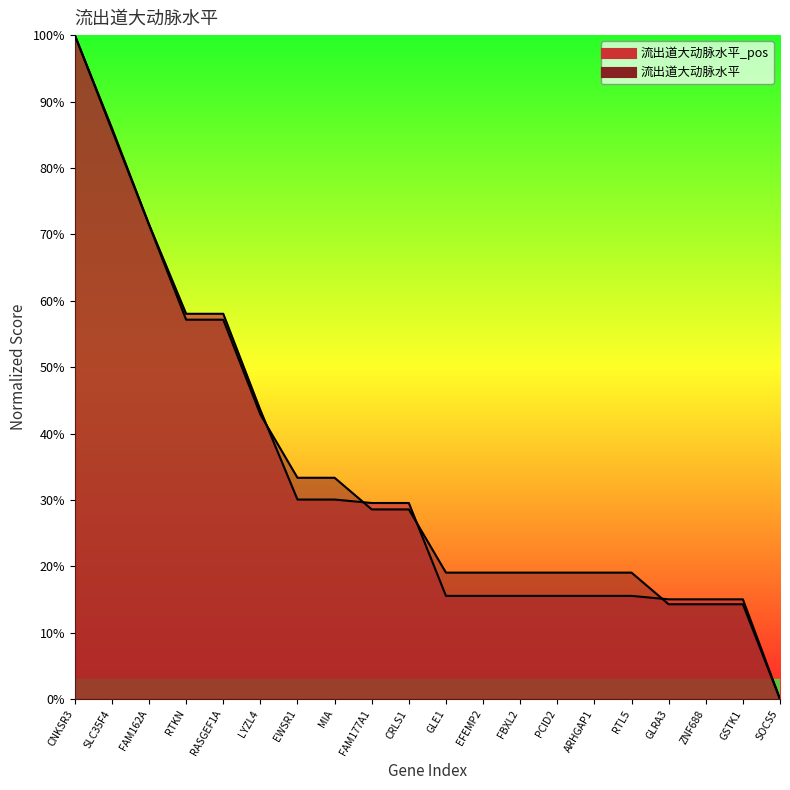

Which has a higher value, RASGEF1A or GLE1?

RASGEF1A